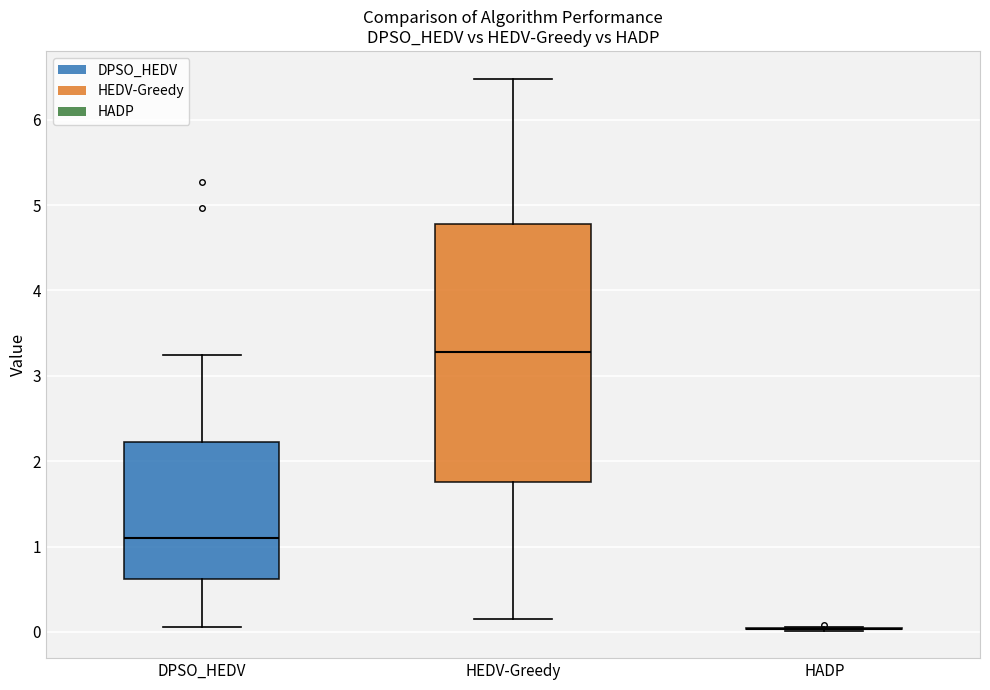

Reading left to right, transcribe this box plot: for each box, give where its median line is, the range the box spans, and where its two whiskers end, as read against the y-axis. The values are not printed on the chart, so give them approximately, as read against the axis.

DPSO_HEDV: median 1.1, box 0.6 to 2.2, whiskers 0.1 to 3.2
HEDV-Greedy: median 3.3, box 1.8 to 4.8, whiskers 0.2 to 6.5
HADP: box collapsed to a line at 0.0, whiskers 0.0 to 0.1